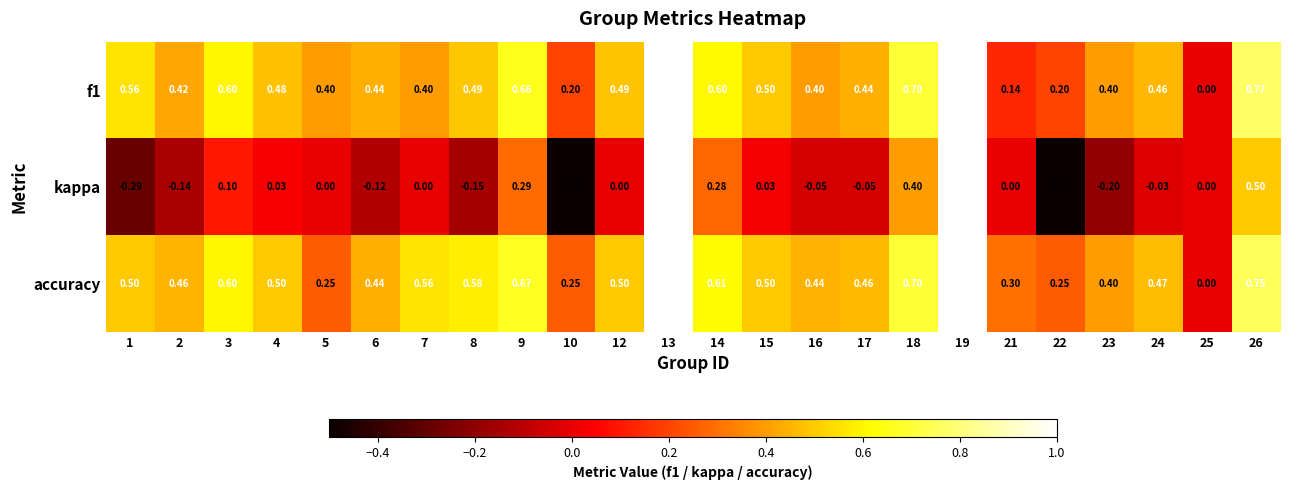

Which series changed the most between 4 and 9?

kappa